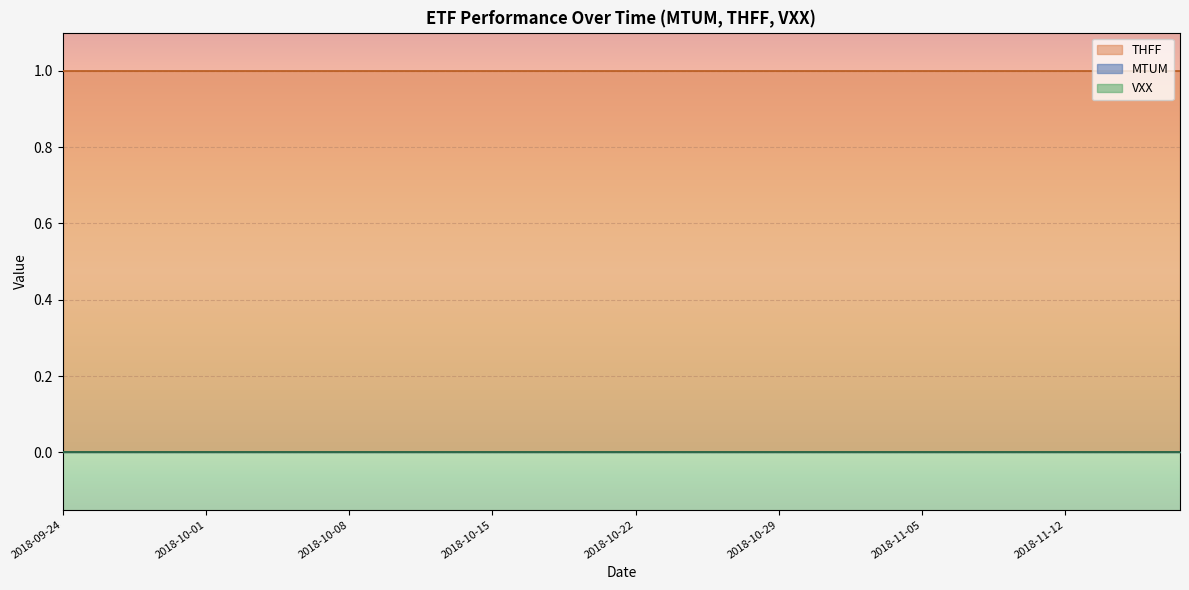

The THFF series shows 1 at 2018-09-25. True or false?

True